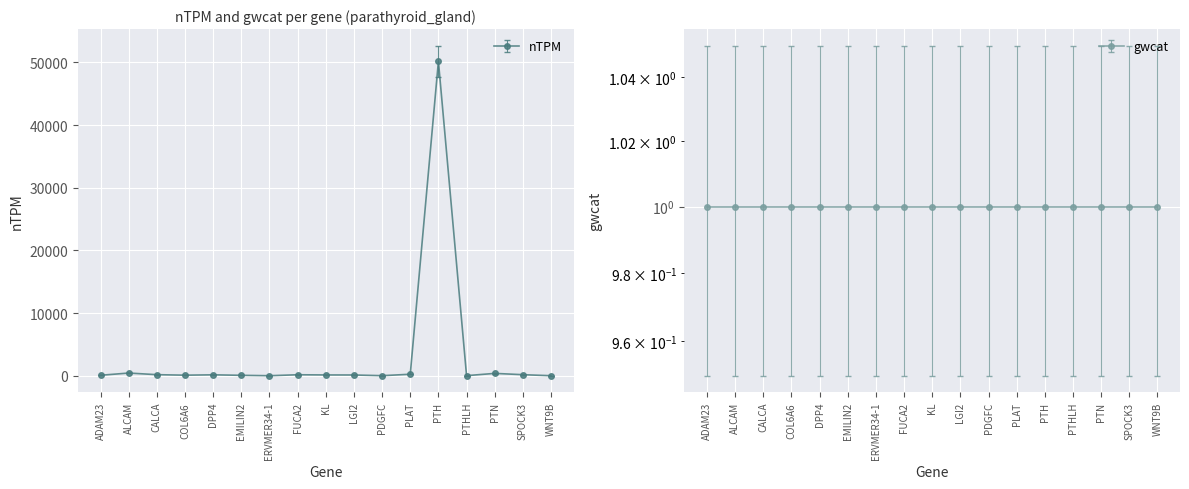

At which category does the chart reach its peak across all series?

PTH